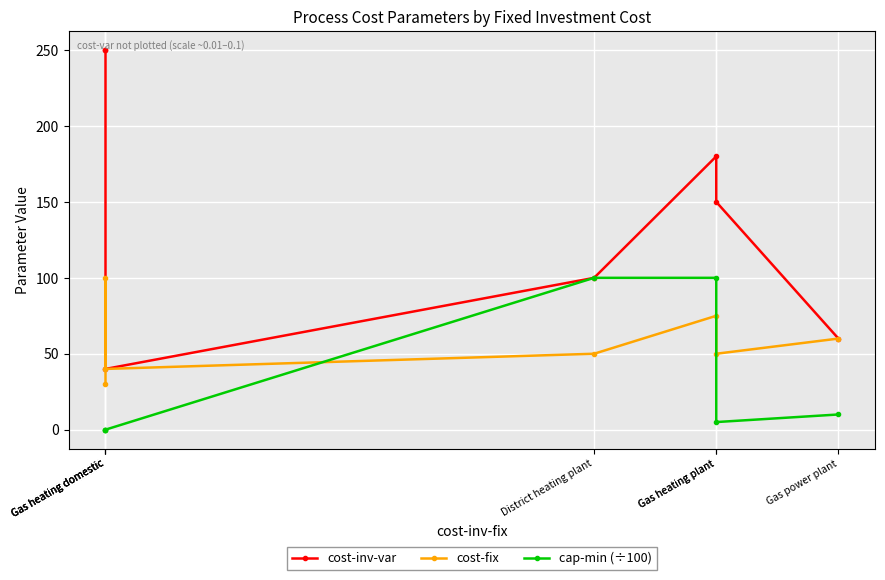

List the series in order of their peak value, highest first.

cost-inv-var, cost-fix, cap-min (÷100)